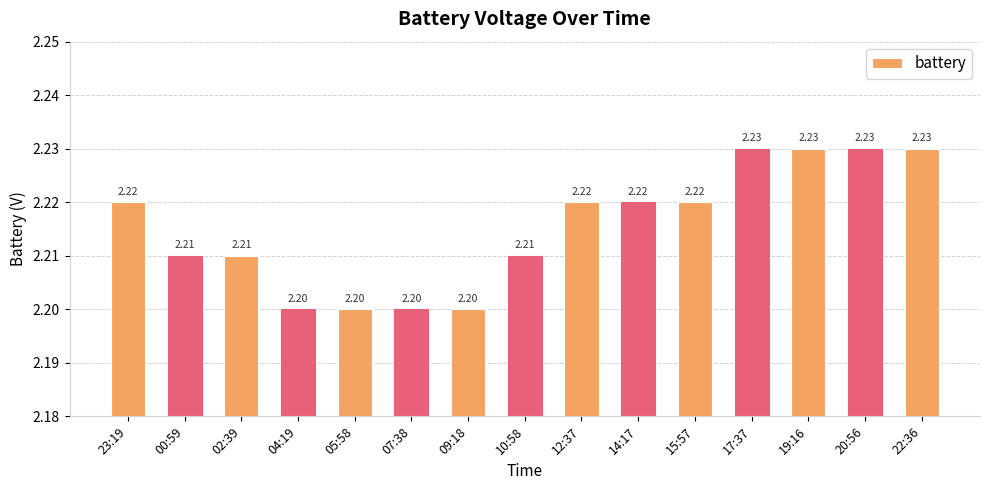

Approximately how many times larger is the value at 17:37 compared to 23:19?

1.0